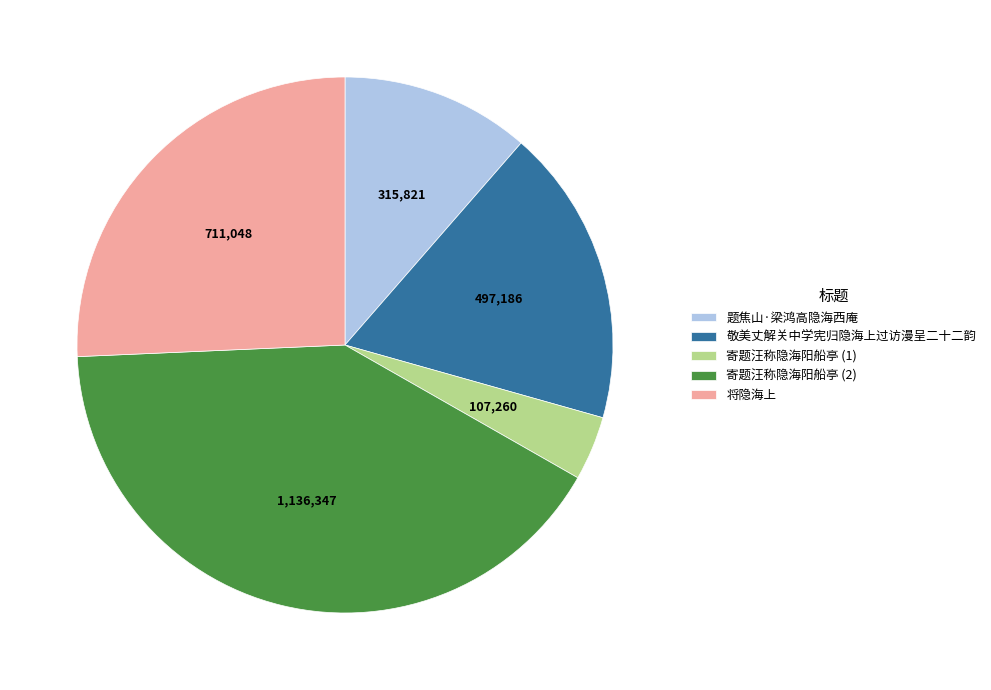

Is it true that 题焦山·梁鸿高隐海西庵 is 11% of the pie?

True